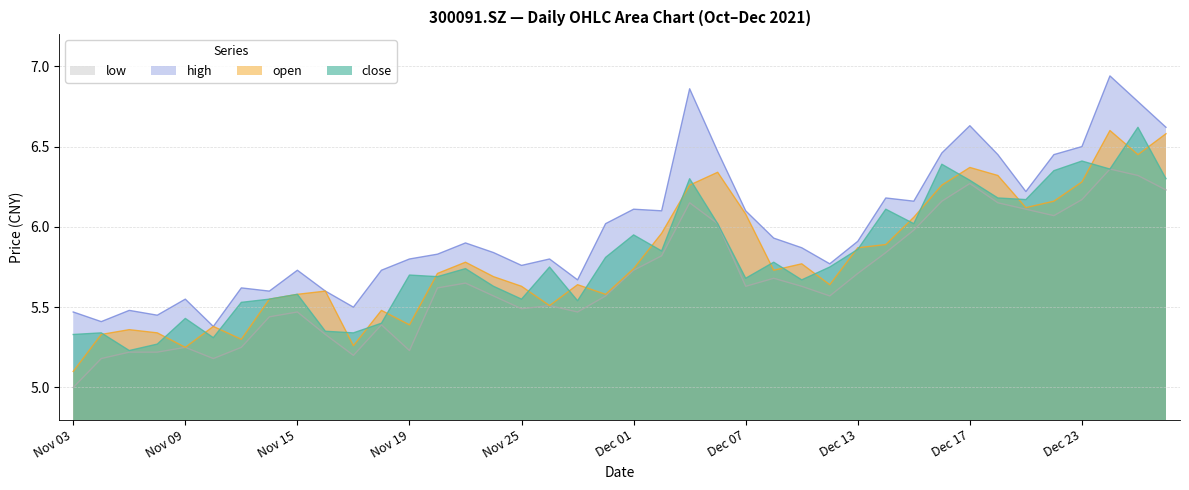

What value does the open series have at 20211227?

6.5